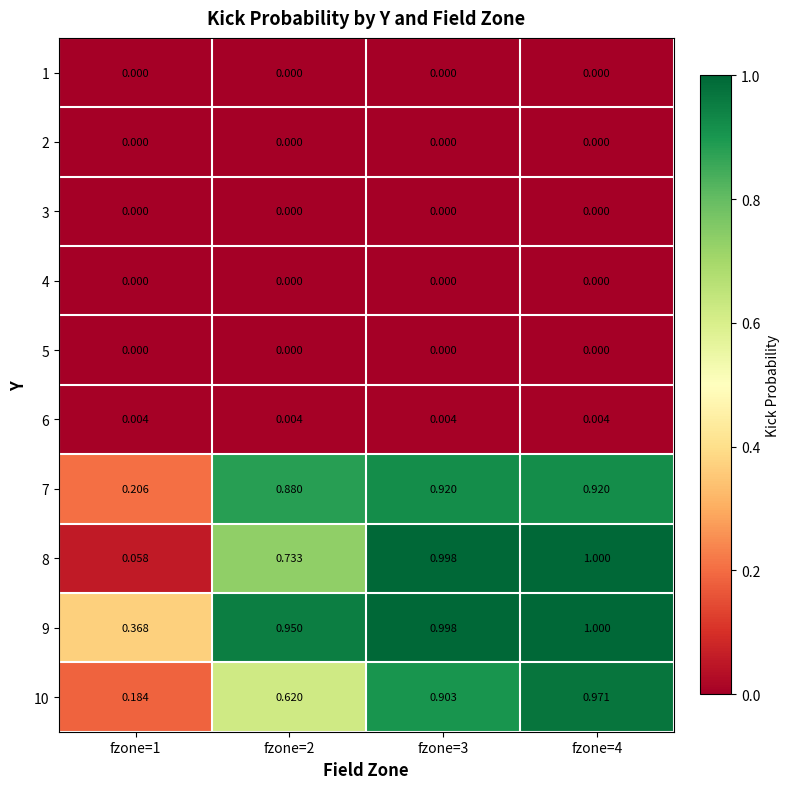

Is the value of 6 at fzone=3 greater than the value of 9 at fzone=2?

No